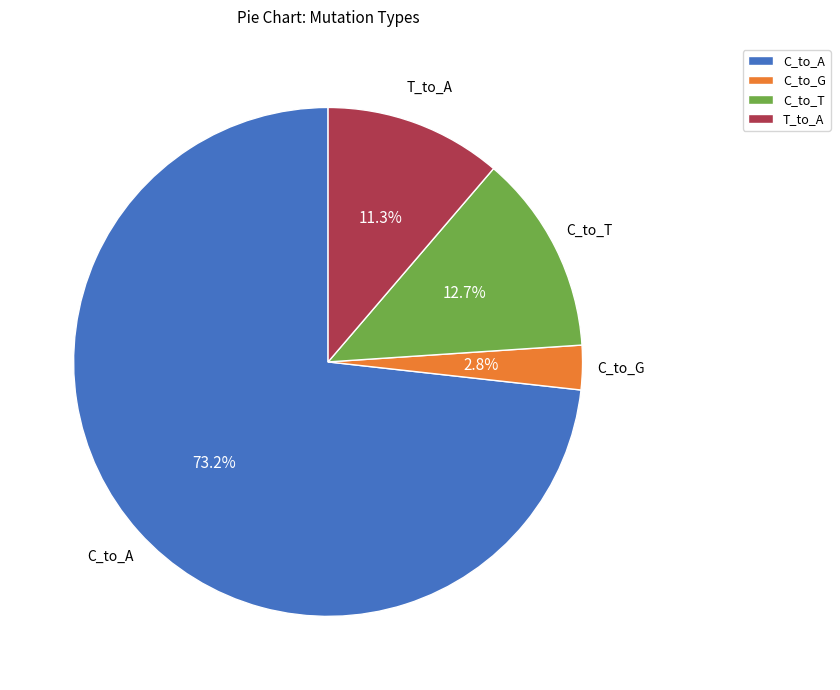

How many segments does this pie chart have?

4